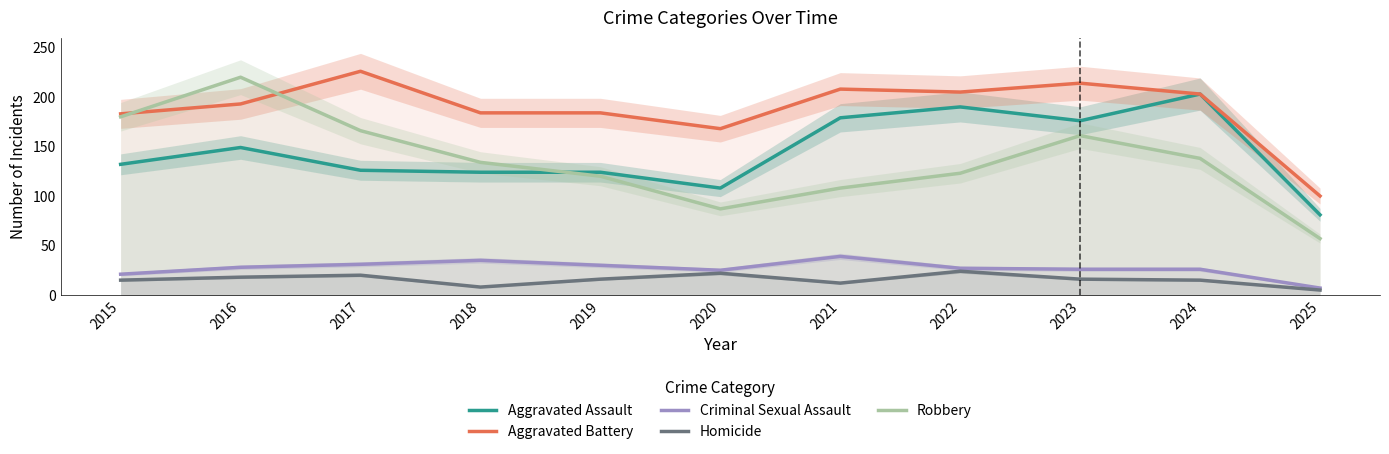

Reading left to right, transcribe all the data shown in this chart.

Aggravated Assault: 132	149	126	124	124	108	179	190	176	203	81
Aggravated Battery: 183	193	226	184	184	168	208	205	214	203	100
Criminal Sexual Assault: 21	28	31	35	30	25	39	27	26	26	7
Homicide: 15	18	20	8	16	22	12	24	16	15	5
Robbery: 180	220	166	134	120	87	108	123	161	138	57